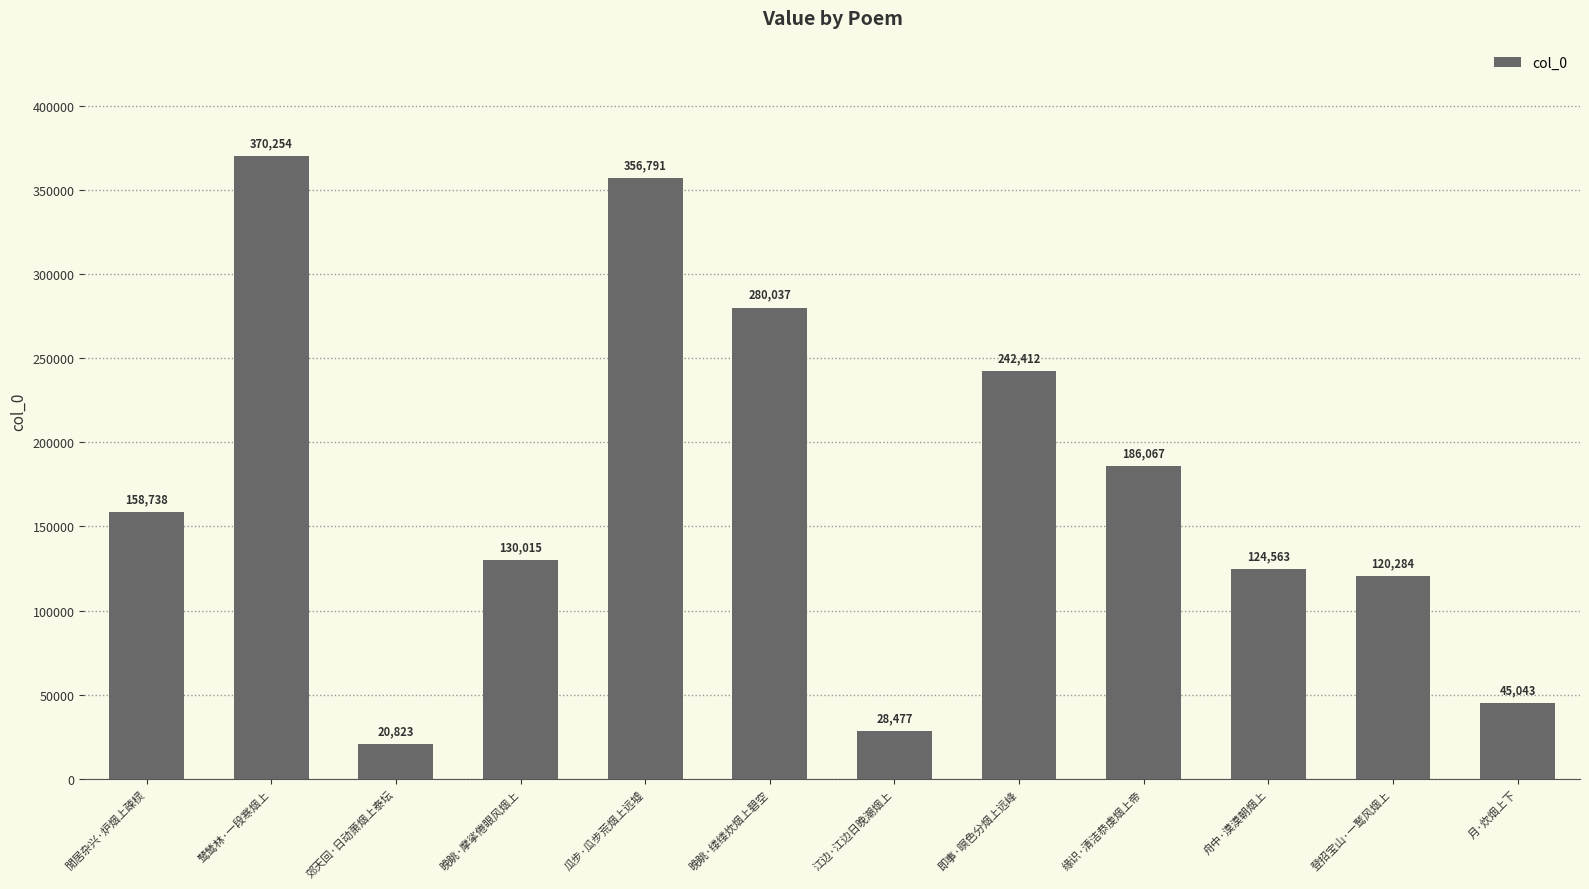

What is the difference between the maximum and minimum values?

349431